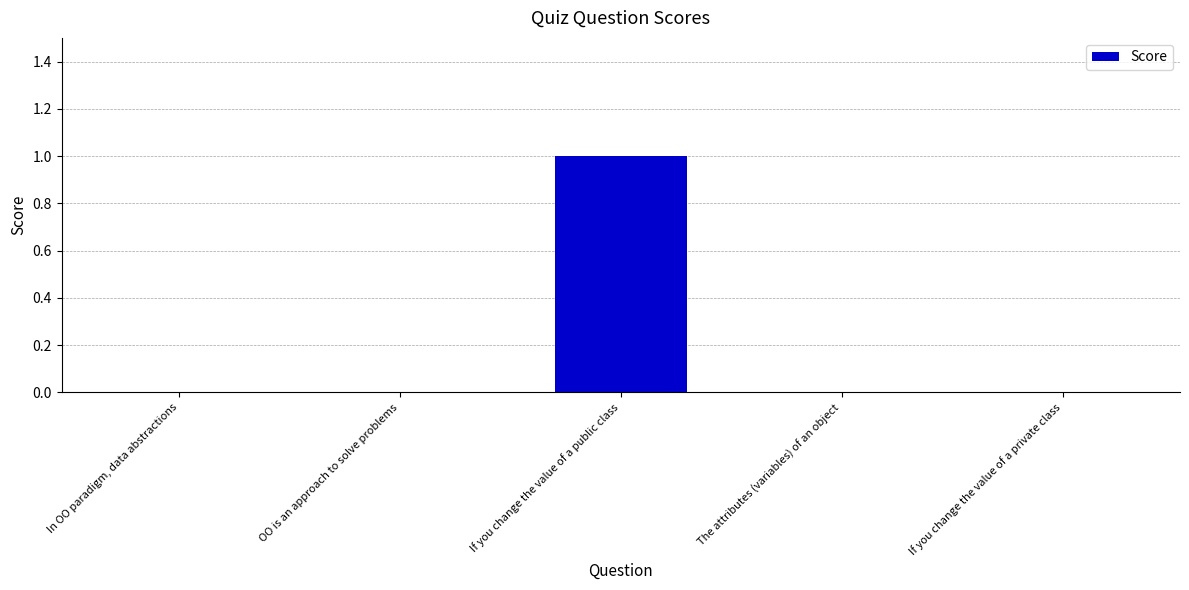

Which category has the highest value across all series?

If you change the value of a public class